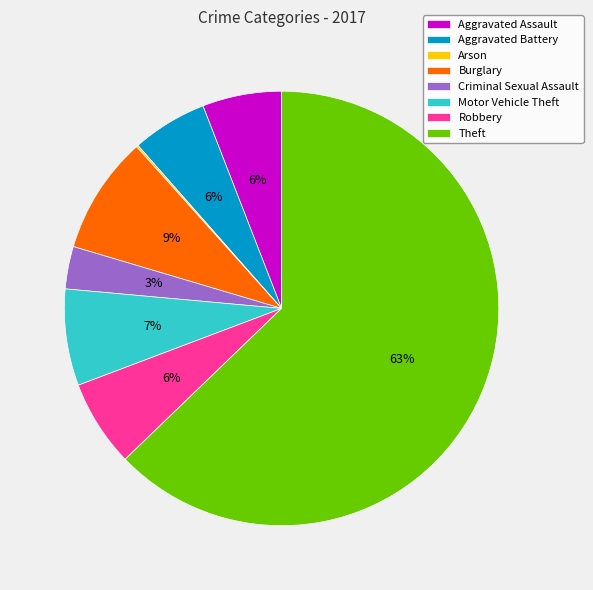

To the nearest percent, what is the combined percentage of Aggravated Assault and Theft?

69%